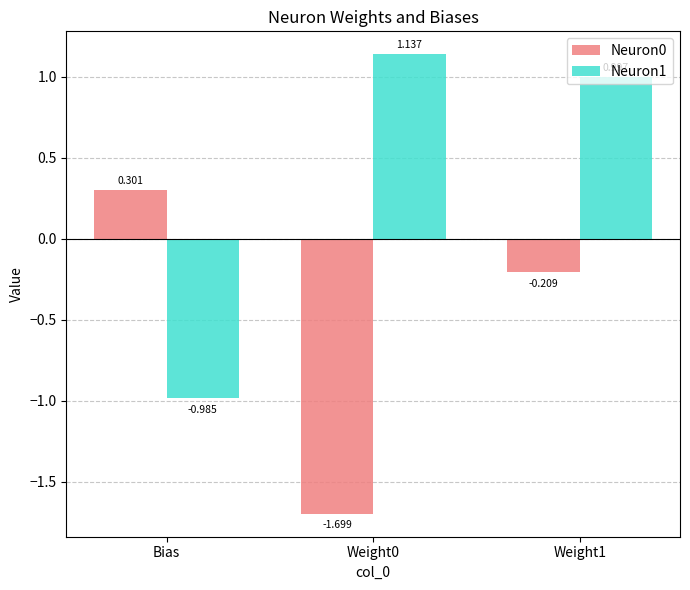

How many bars are there in total?

6